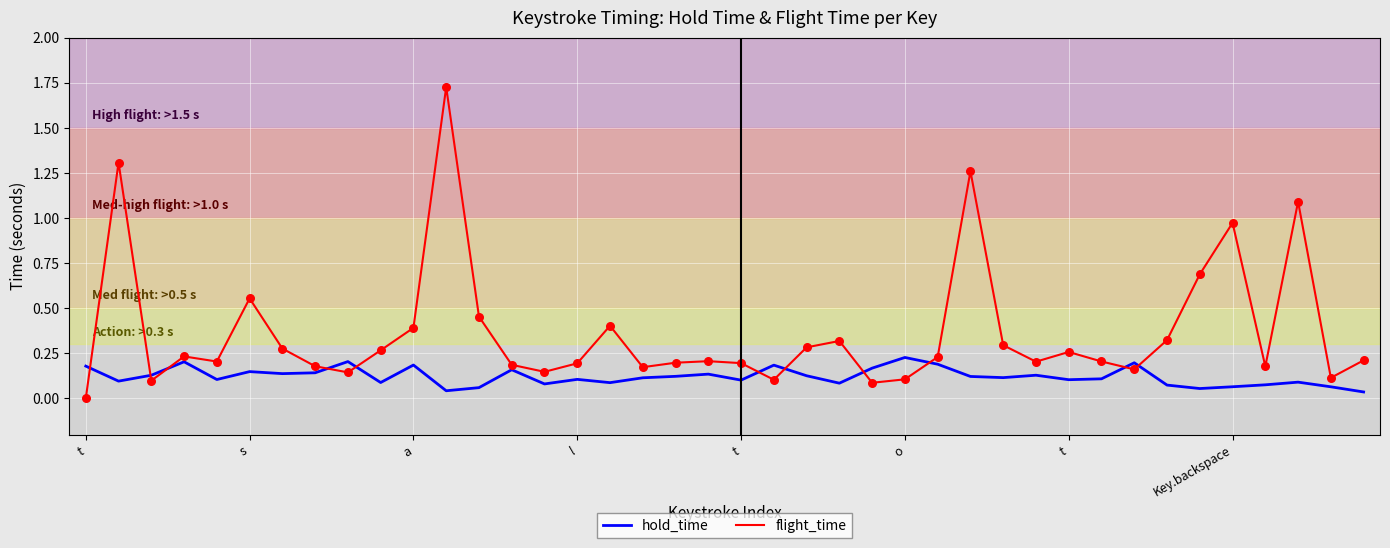

Which series has the widest spread of values?

flight_time